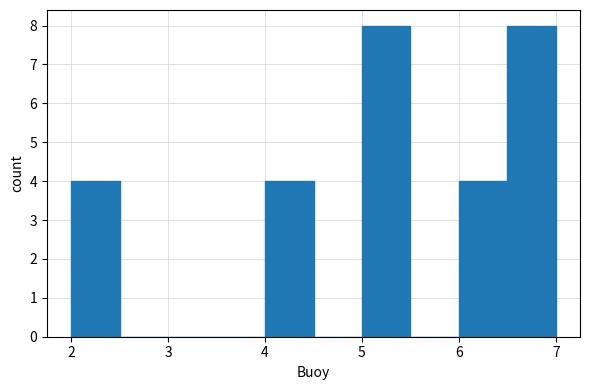

What is the height of the bar covering 6.5 to 7.0 on the x-axis? The values are not printed on the chart, so give them approximately, as read against the axis.

8